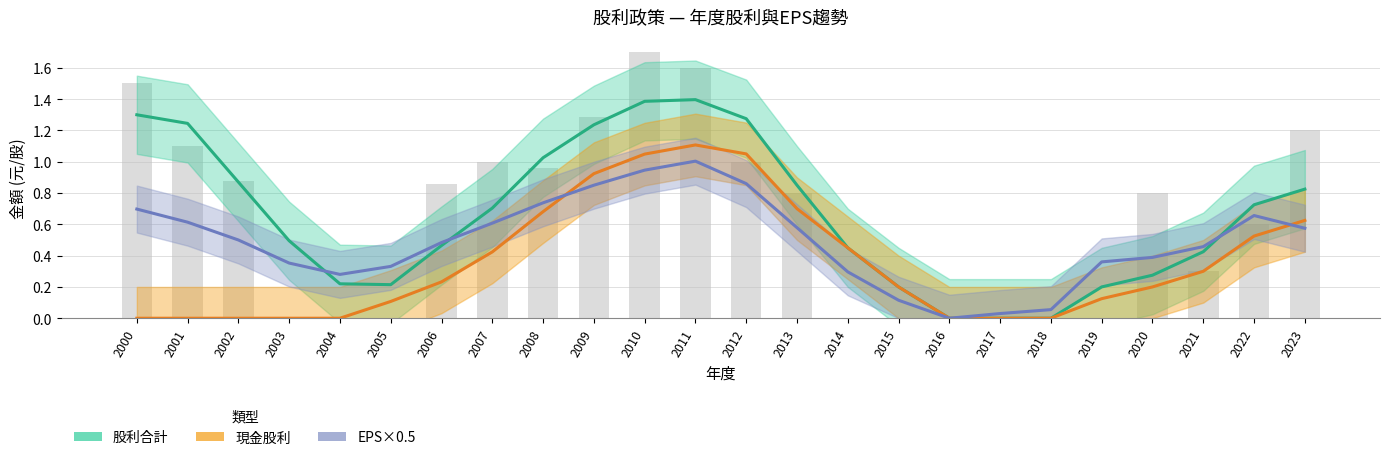

Between 2016 and 2023, which is larger?

2023